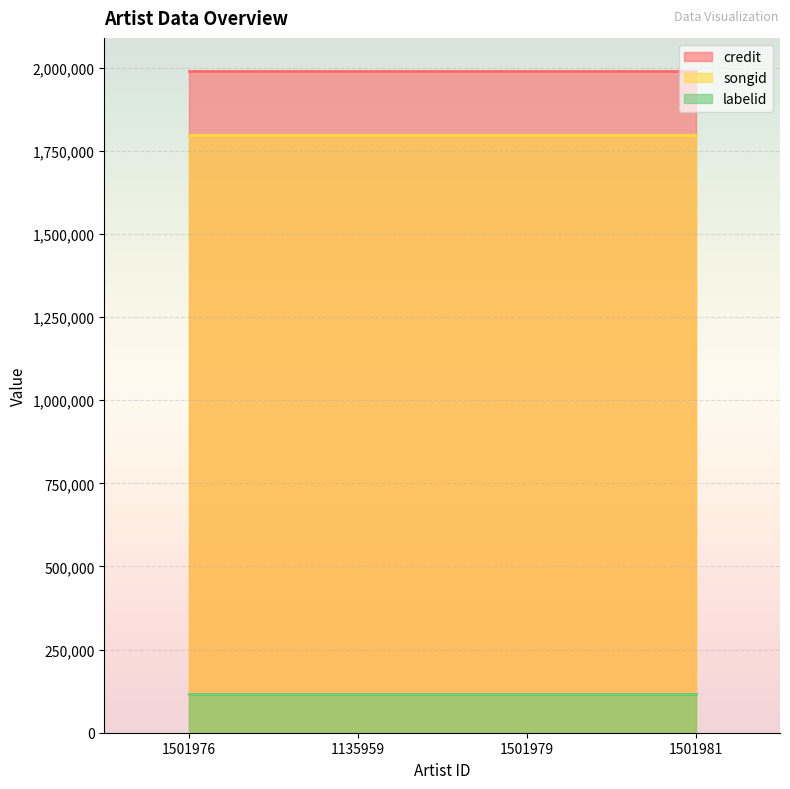

How many lines are shown in the chart?

3